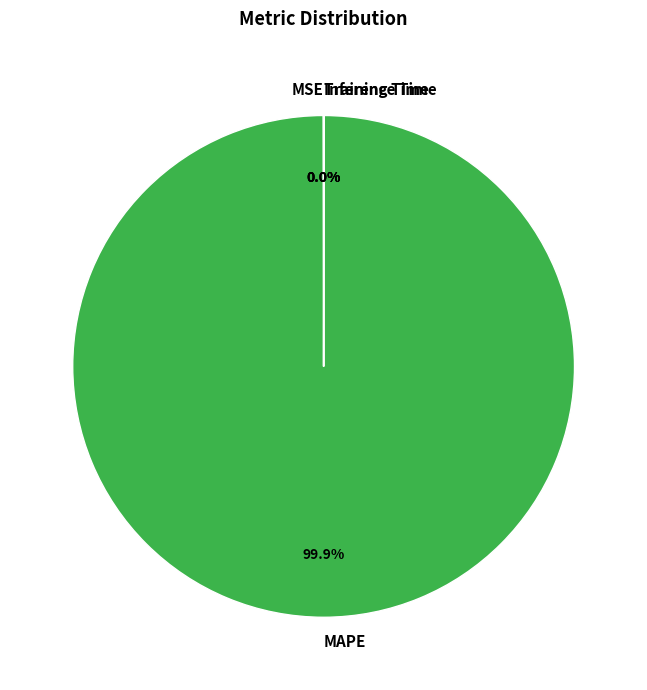

To the nearest percent, what is the difference between the largest and smallest slice percentages?

100%